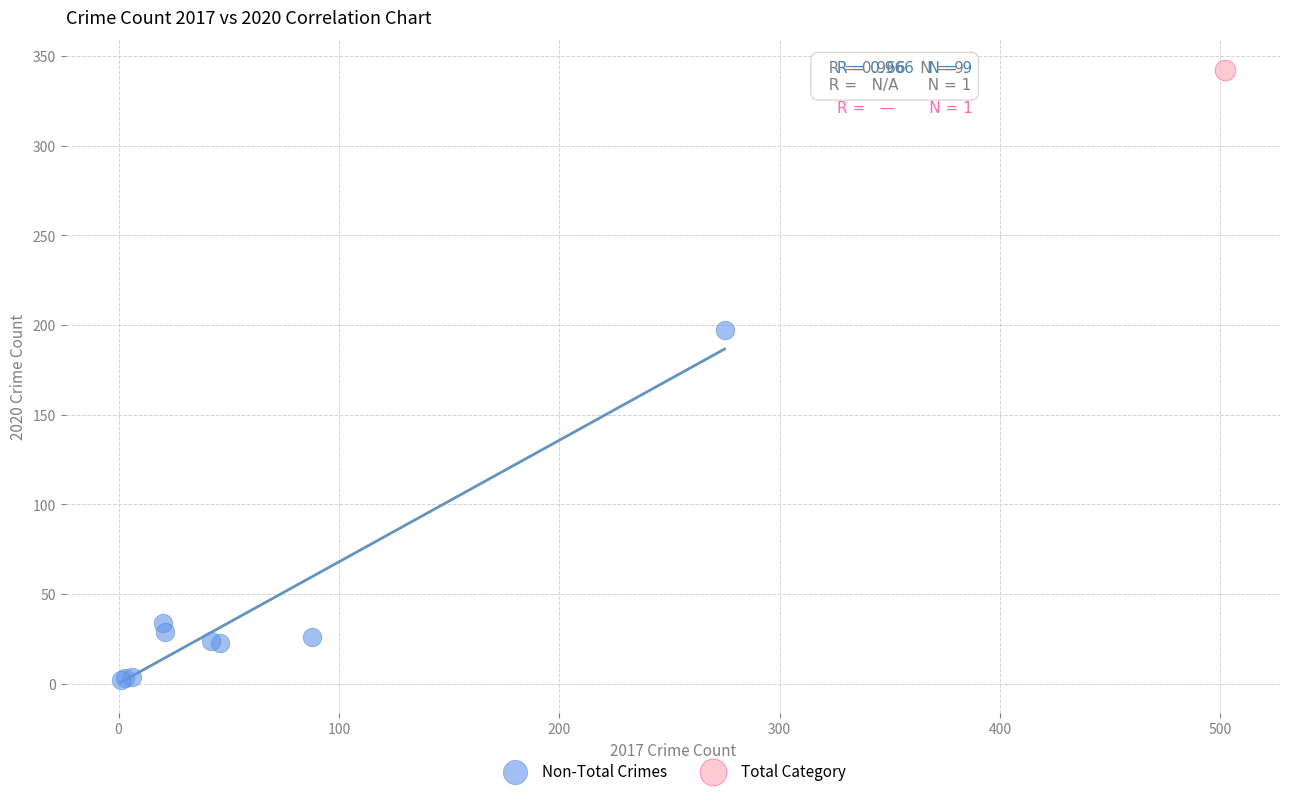

What are all the series names shown in the legend?

Non-Total Crimes, Total Category